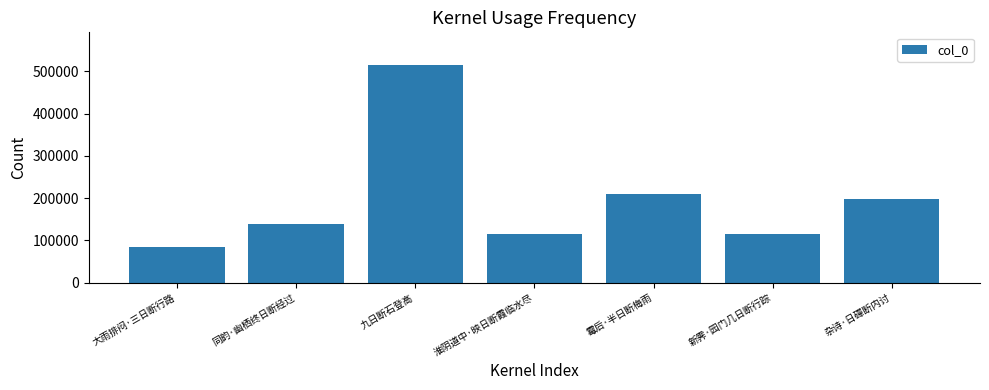

What is the value of the 1st bar from the left?

84412